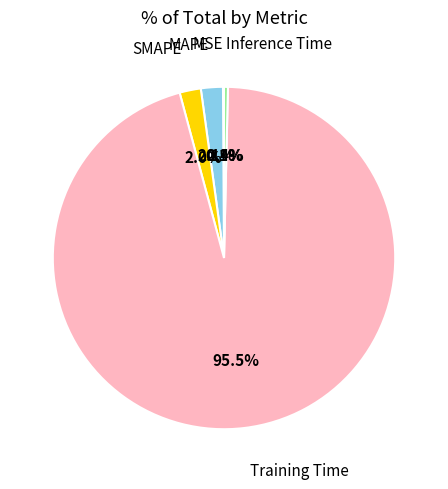

Is the sum of MAPE and Inference Time greater than half?

No